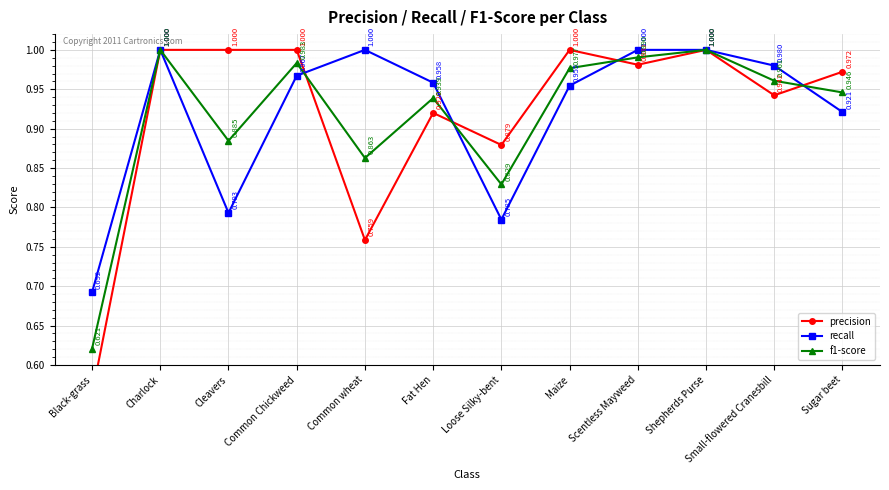

Rank the series by their average value, from highest to lowest.

recall, precision, f1-score